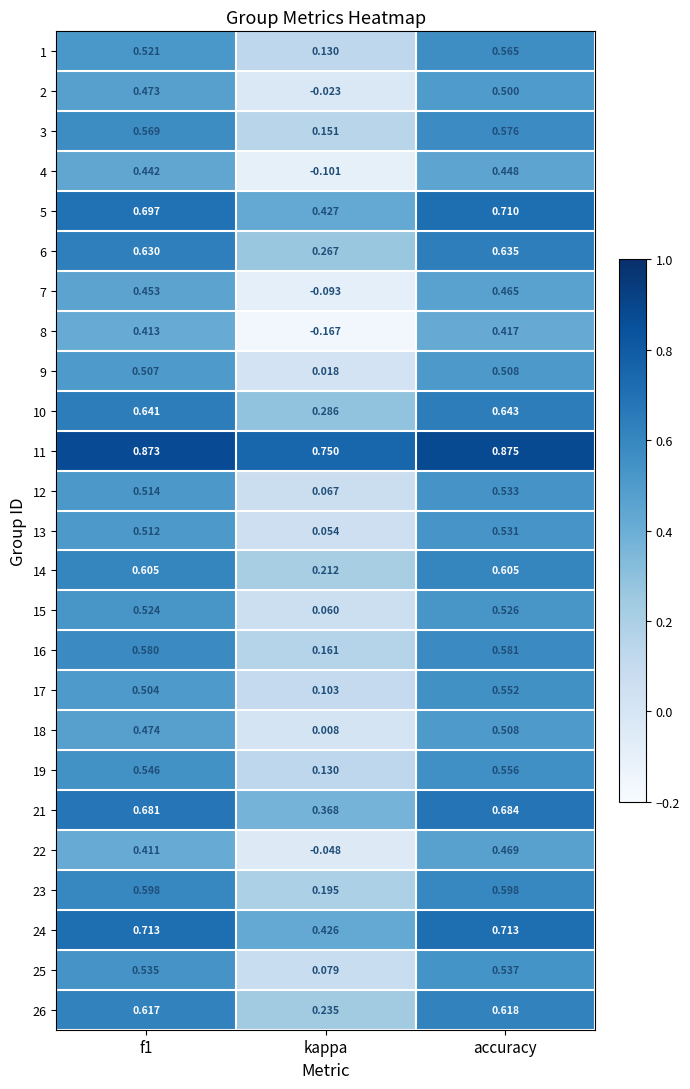

Is the value of 18 at kappa greater than the value of 3 at accuracy?

No